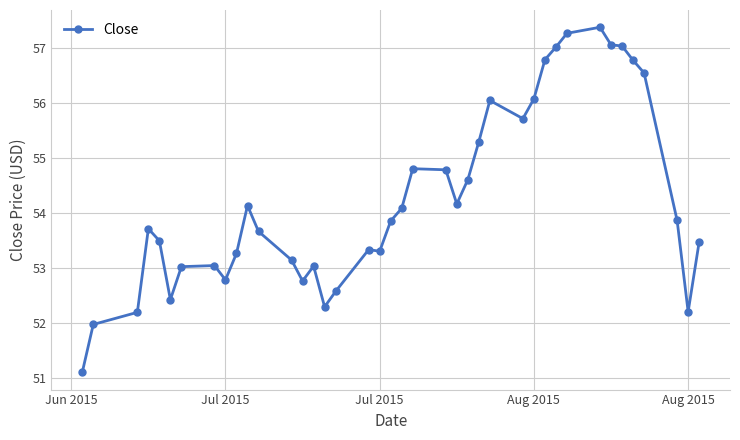

What is the smallest value displayed?

51.1